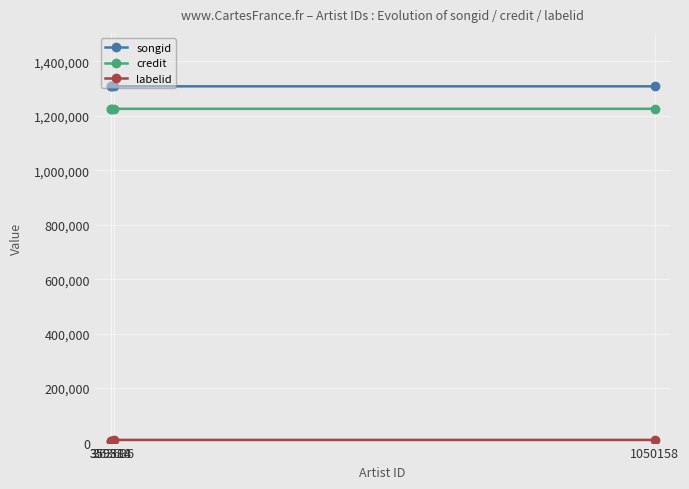

What is the total value across all series at 363636?

2543949